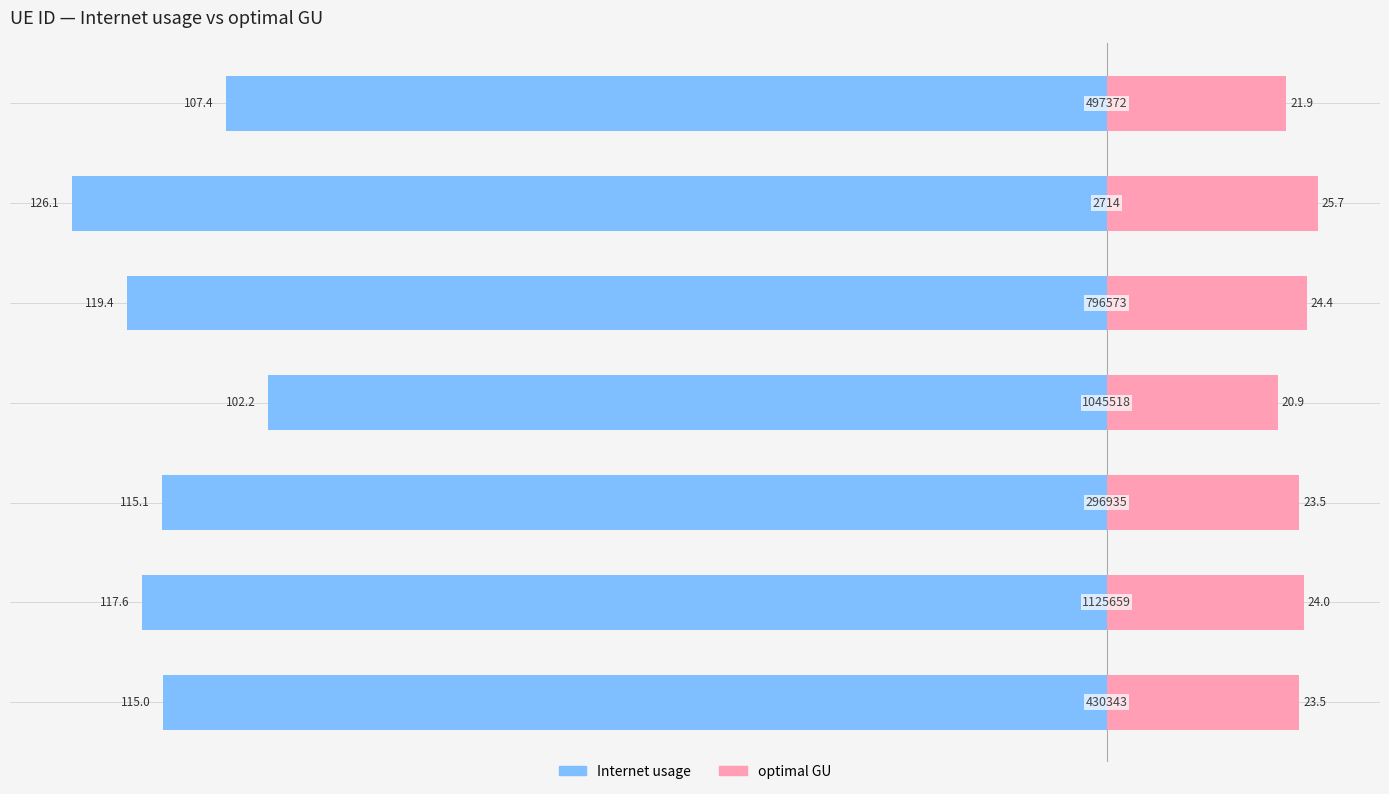

At how many categories does at least one series exceed 15?

7